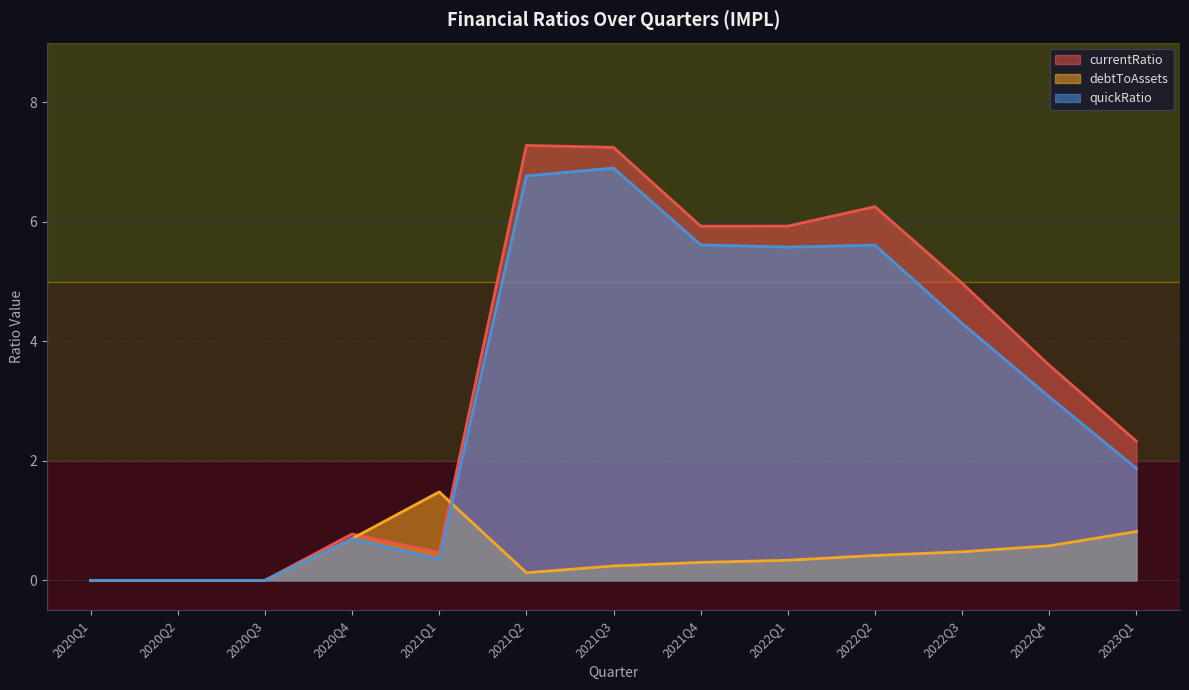

Is it true that debtToAssets equals 0.6 at 2022Q2?

False